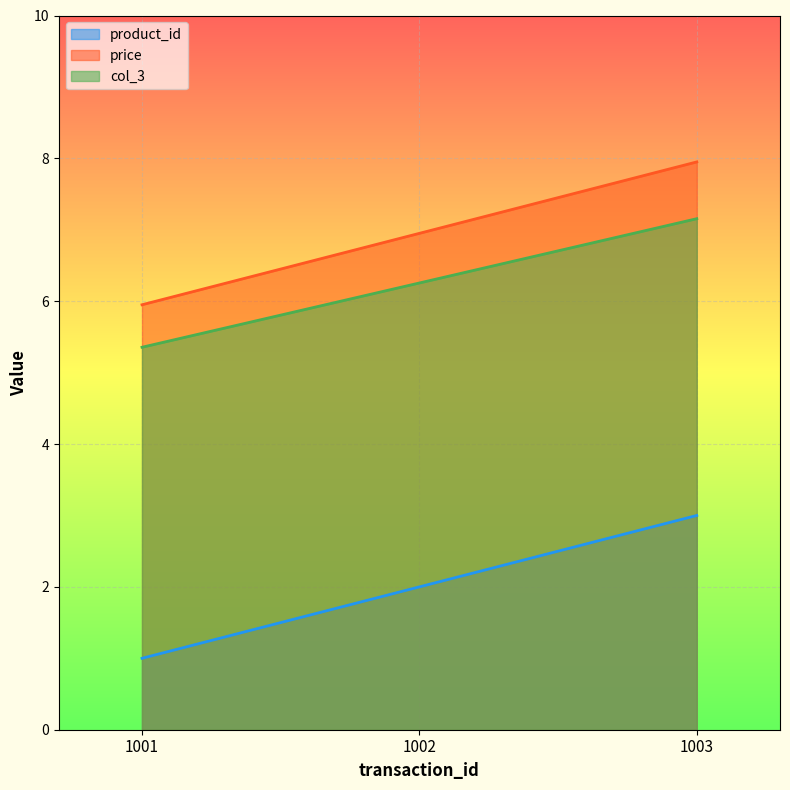

Reading left to right, extract all data points from this chart.

product_id: 1.0	2.0	3.0
price: 6.0	7.0	8.0
col_3: 5.4	6.3	7.2